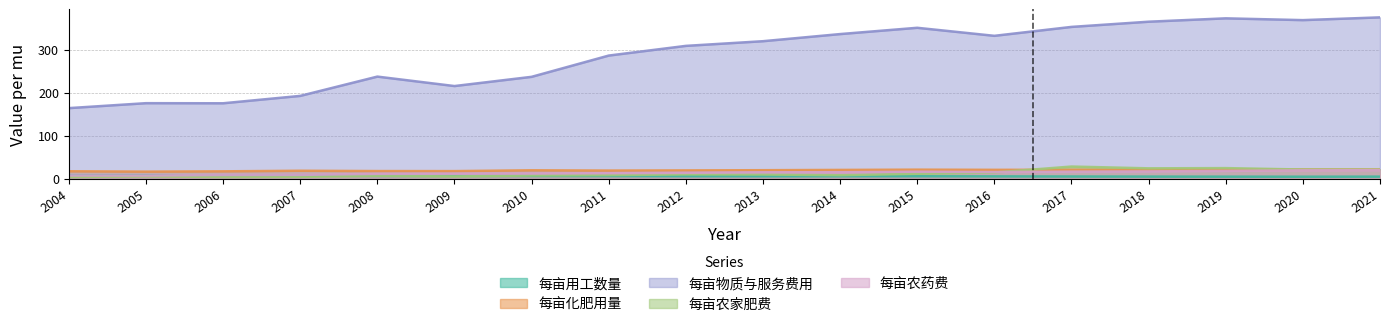

Is the value of 每亩农家肥费 at 2020 greater than the value of 每亩物质与服务费用 at 2013?

No